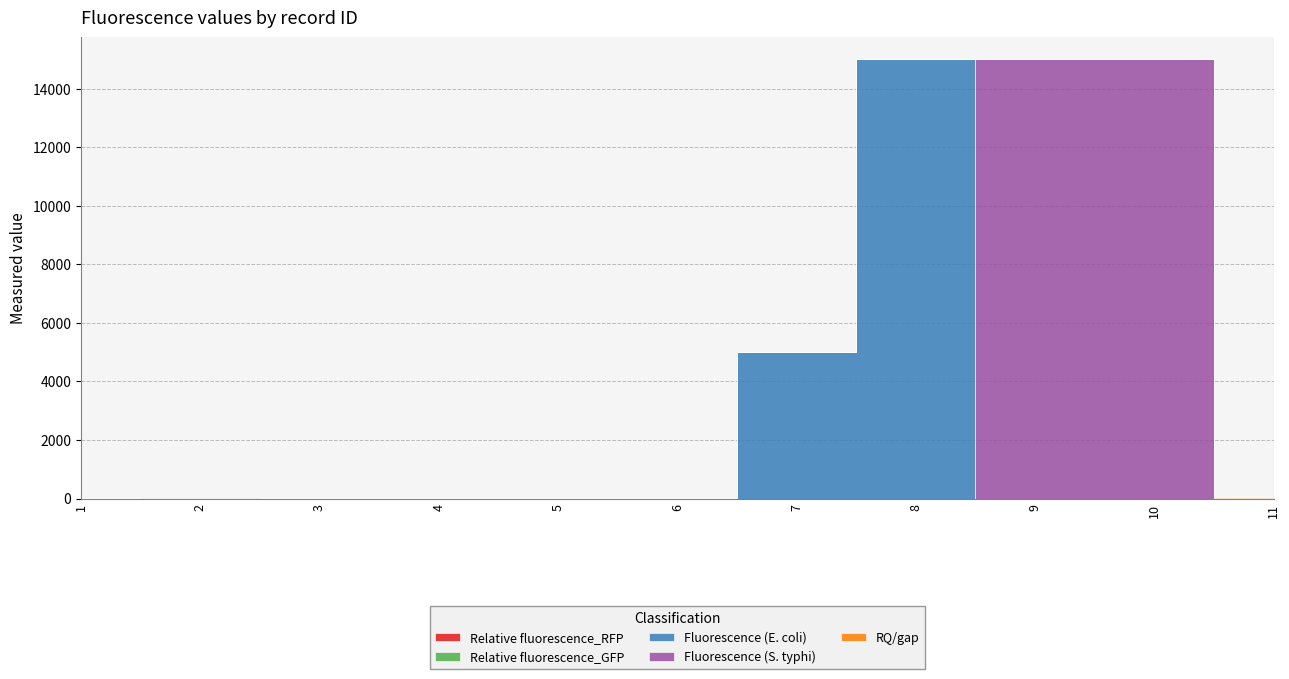

How many lines are shown in the chart?

5